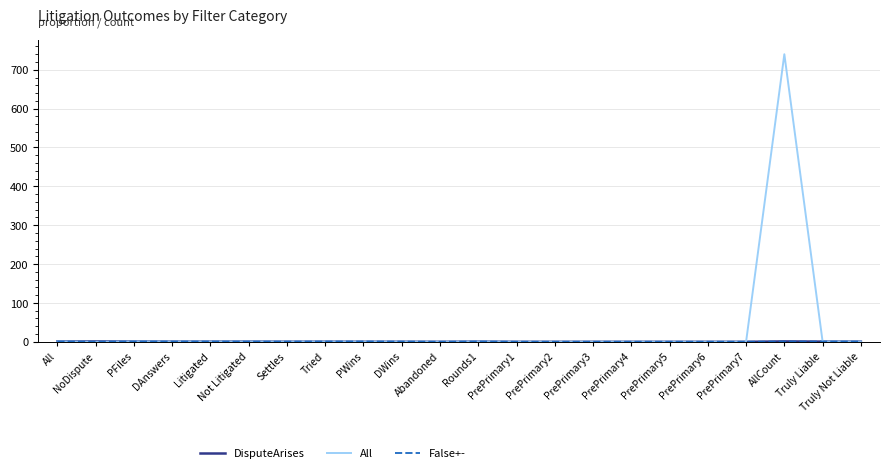

What is the greatest value displayed?

740.0